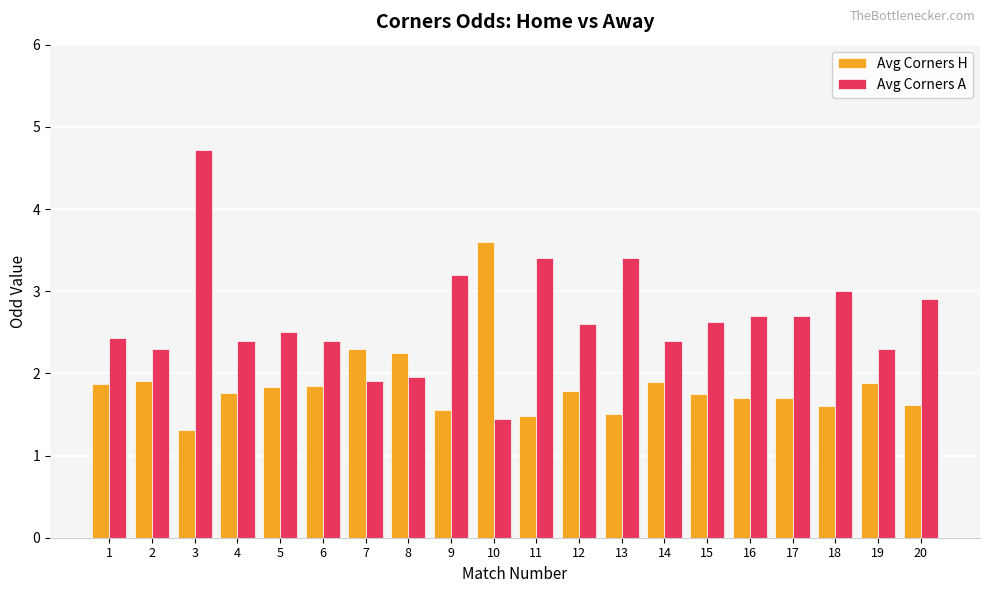

At which label does Avg Corners A reach its peak?

3